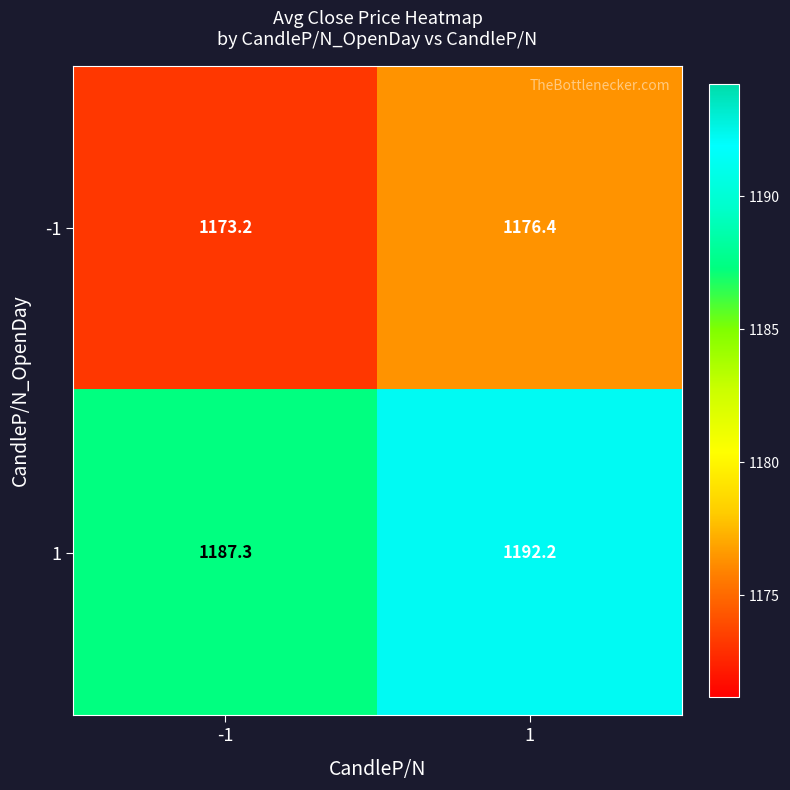

Reading left to right, list all the values displayed in this chart.

-1: 1173.2	1176.4
1: 1187.3	1192.2